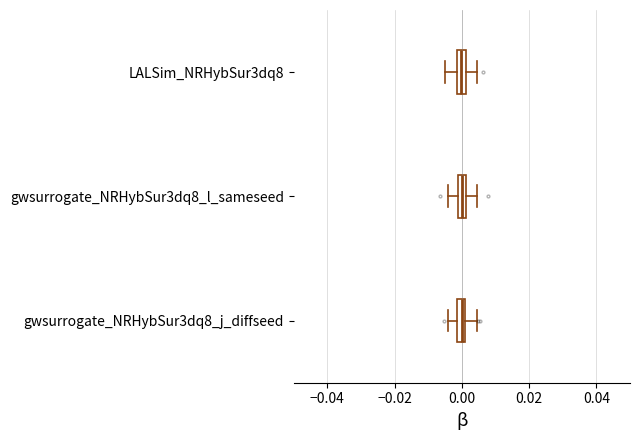

Where does the left whisker of the box for gwsurrogate_NRHybSur3dq8_j_diffseed end on the x-axis? The values are not printed on the chart, so give them approximately, as read against the axis.

-0.004